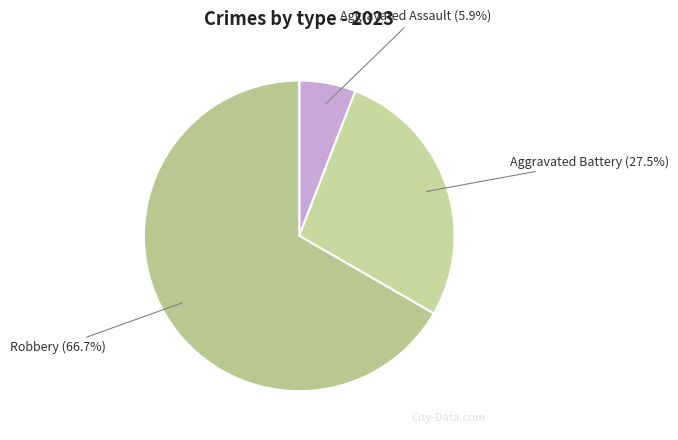

To the nearest percent, what portion does Robbery represent?

67%